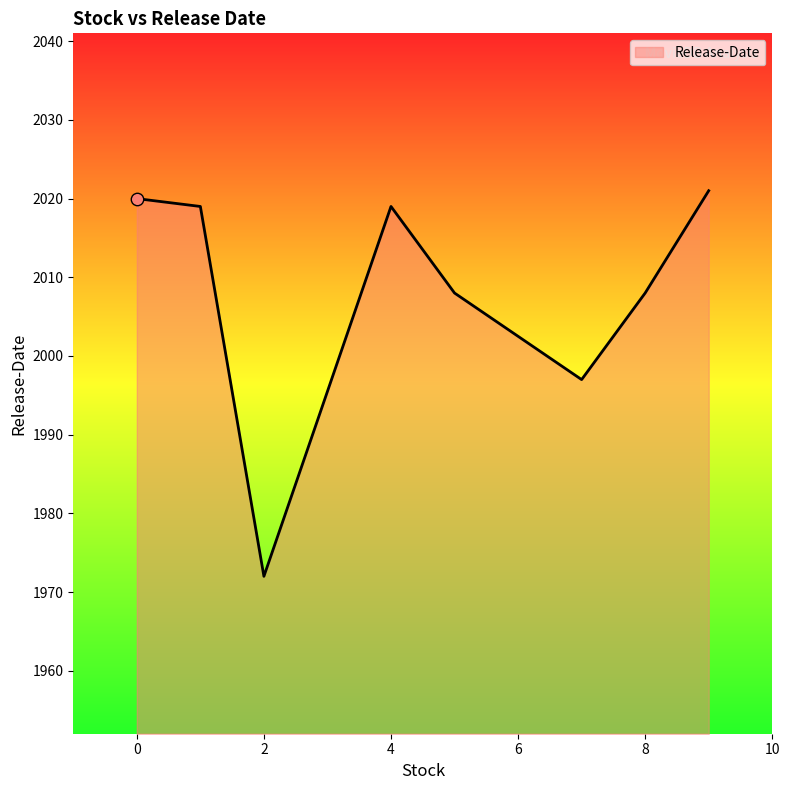

What is the sum of all values?

16064